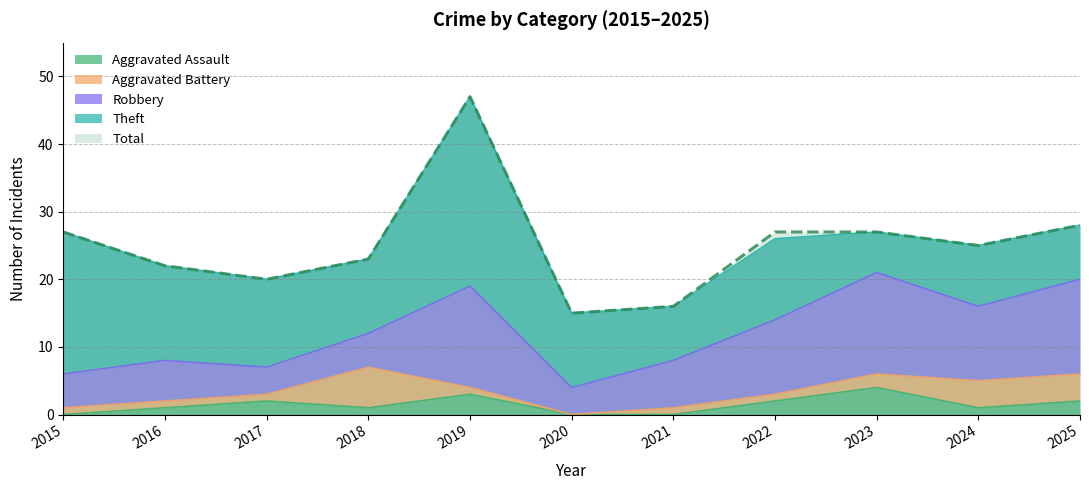

What is the average value of the Aggravated Assault series?

1